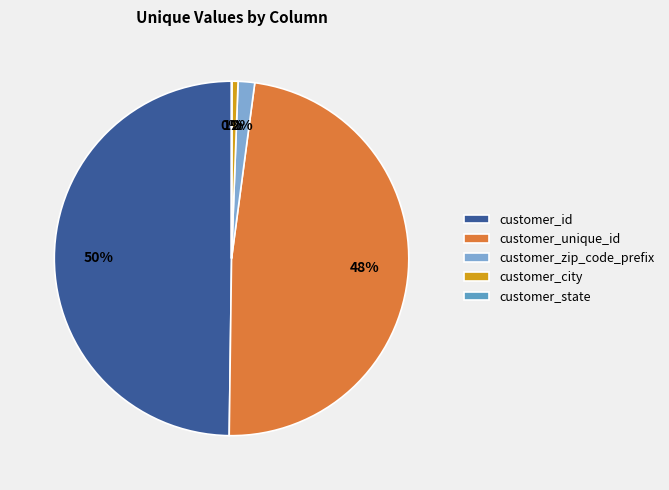

Is customer_state the majority of the pie?

No